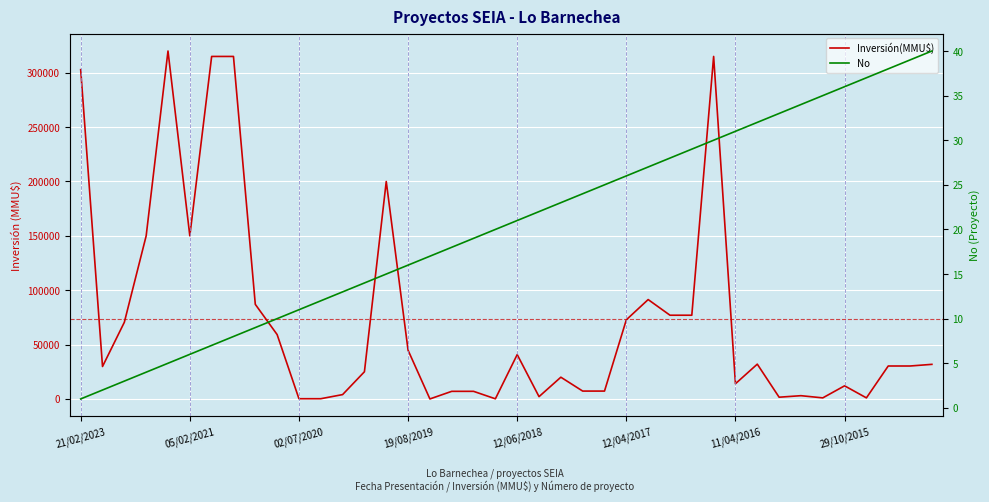

List the series in order of their peak value, lowest first.

No, Inversión(MMU$)